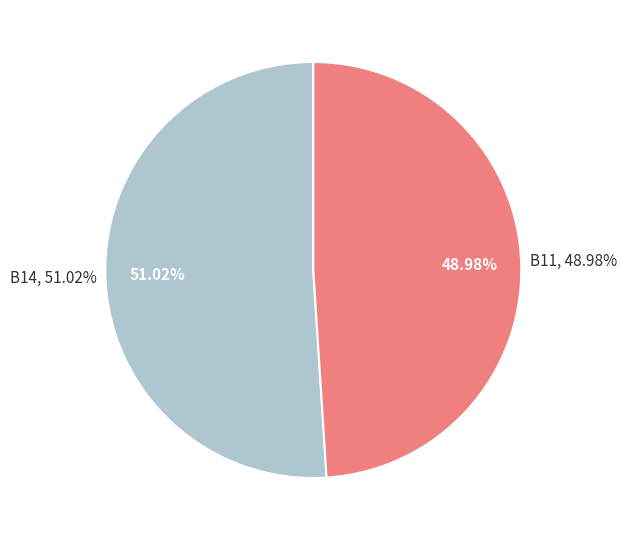

Which category has the biggest portion of the pie?

B14